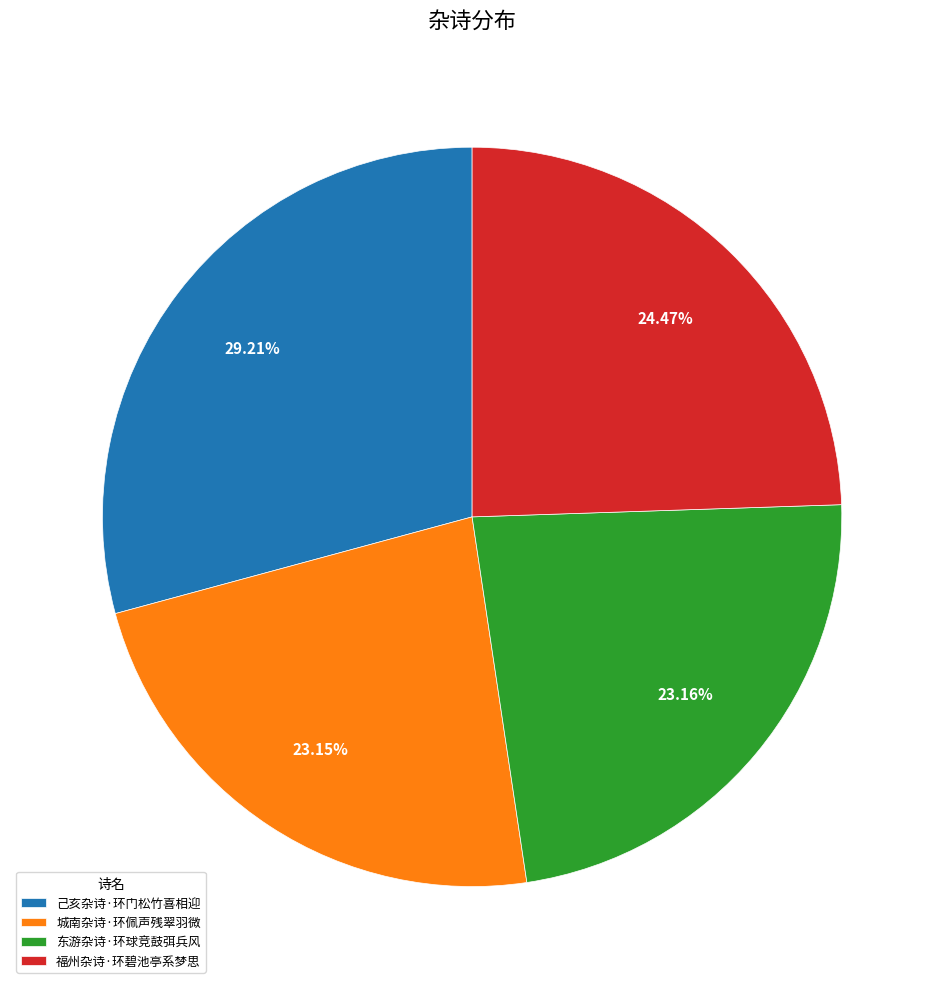

Is it true that 城南杂诗·环佩声残翠羽微 is 23% of the pie?

True